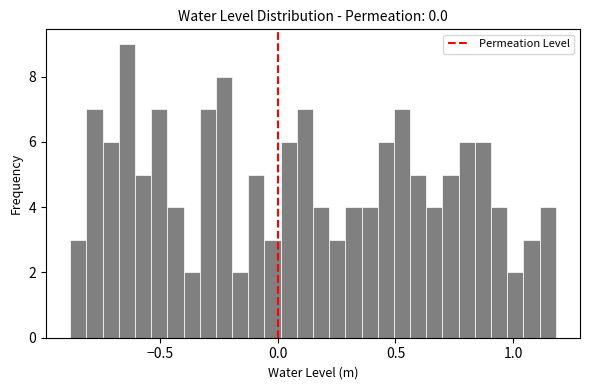

Around what value on the x-axis is the tallest bar? Give the approximate position of its centre, as read against the axis.

-0.65